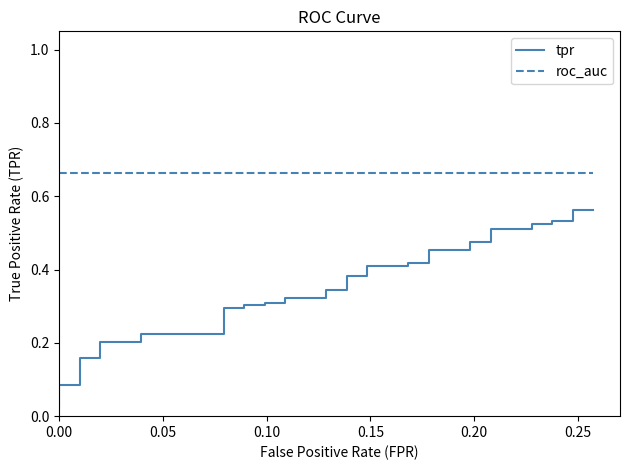

List the series in order of their overall mean, highest first.

roc_auc, tpr